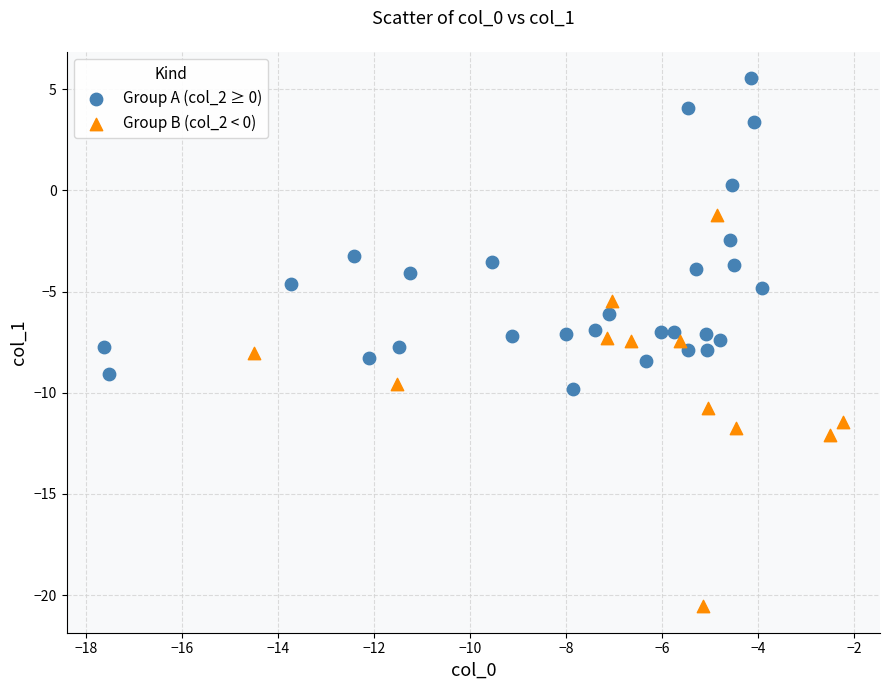

Which series contains the lowest Y value?

Group B (col_2 < 0)